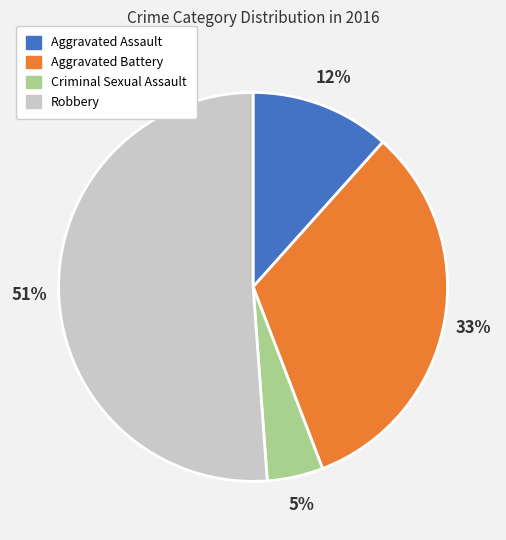

Which slice represents more than half of the pie?

Robbery